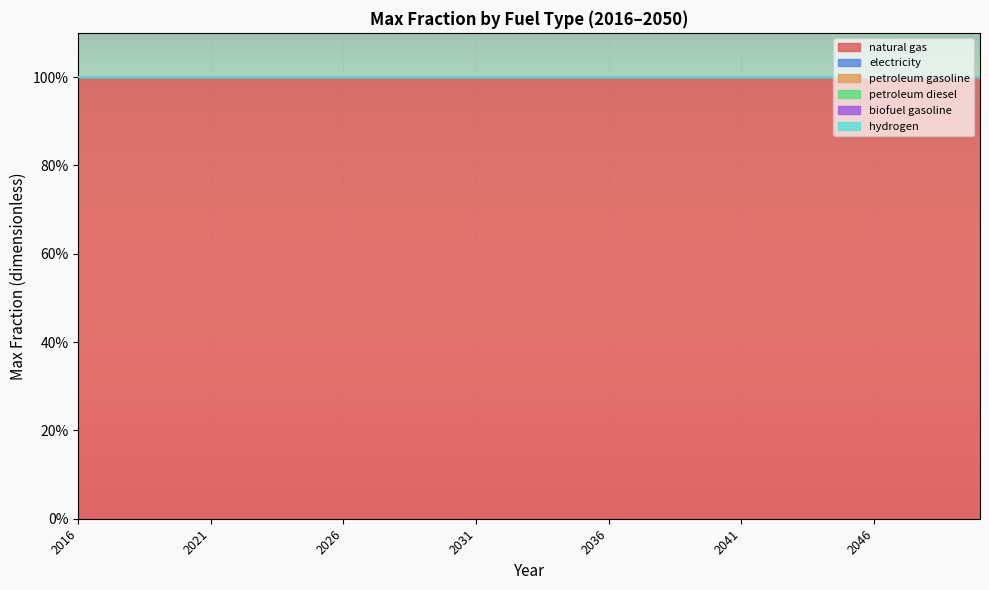

Rank the categories by petroleum diesel value from highest to lowest.

2016, 2017, 2018, 2019, 2020, 2021, 2022, 2023, 2024, 2025, 2026, 2027, 2028, 2029, 2030, 2031, 2032, 2033, 2034, 2035, 2036, 2037, 2038, 2039, 2040, 2041, 2042, 2043, 2044, 2045, 2046, 2047, 2048, 2049, 2050